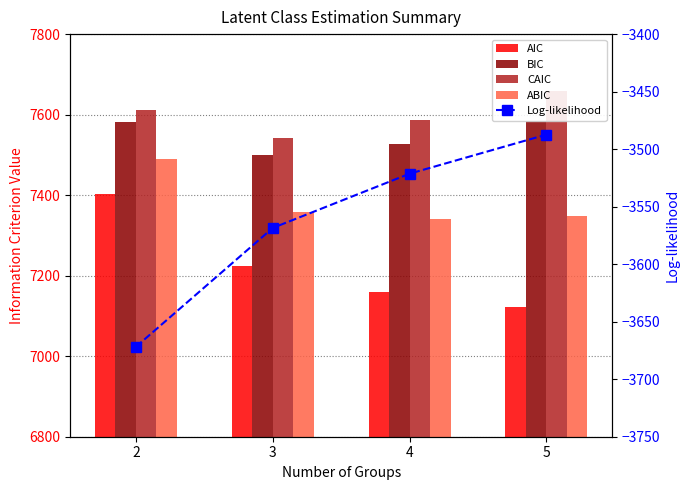

What are all the series names shown in the legend?

AIC, BIC, CAIC, ABIC, Log-likelihood